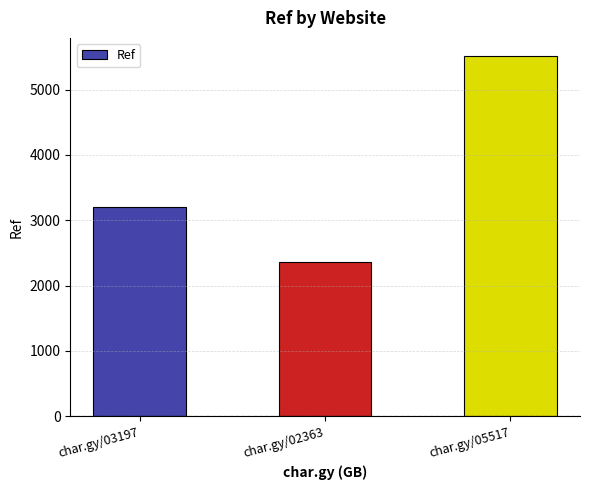

What is the difference between the maximum and second lowest values?

2320